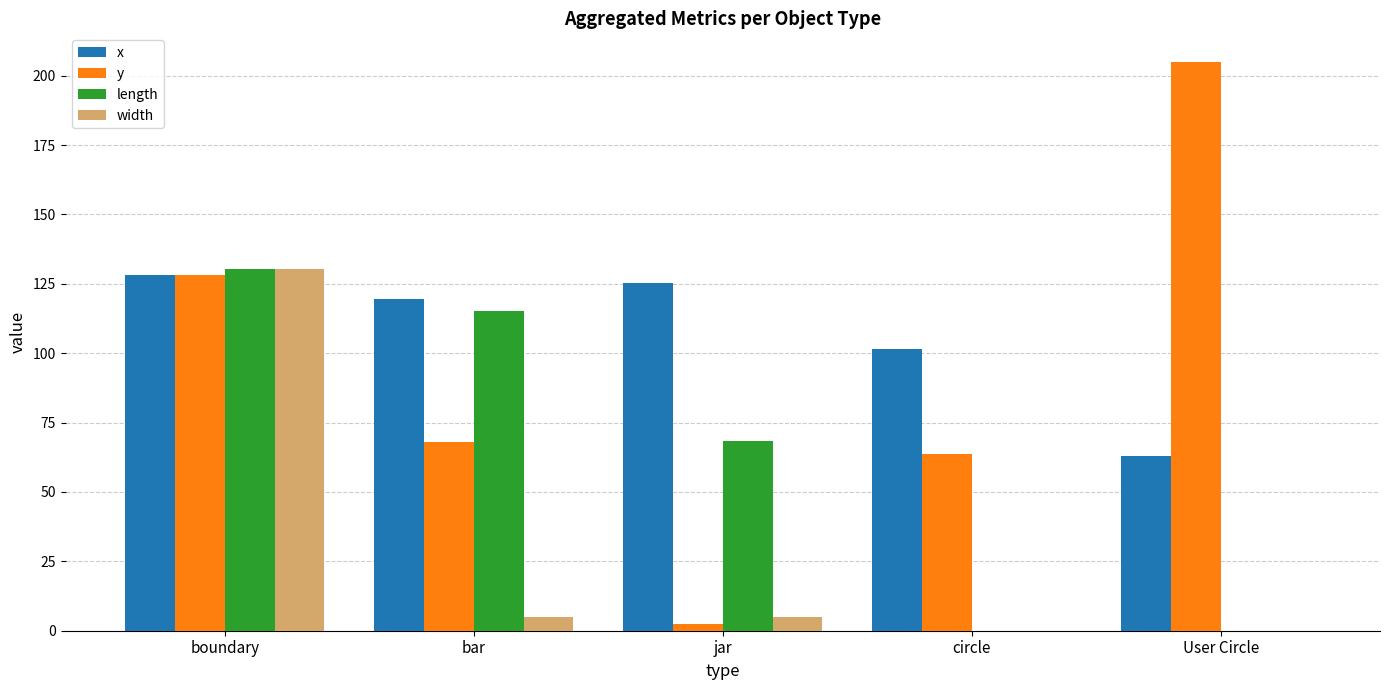

What is the sum of all y values?

467.3